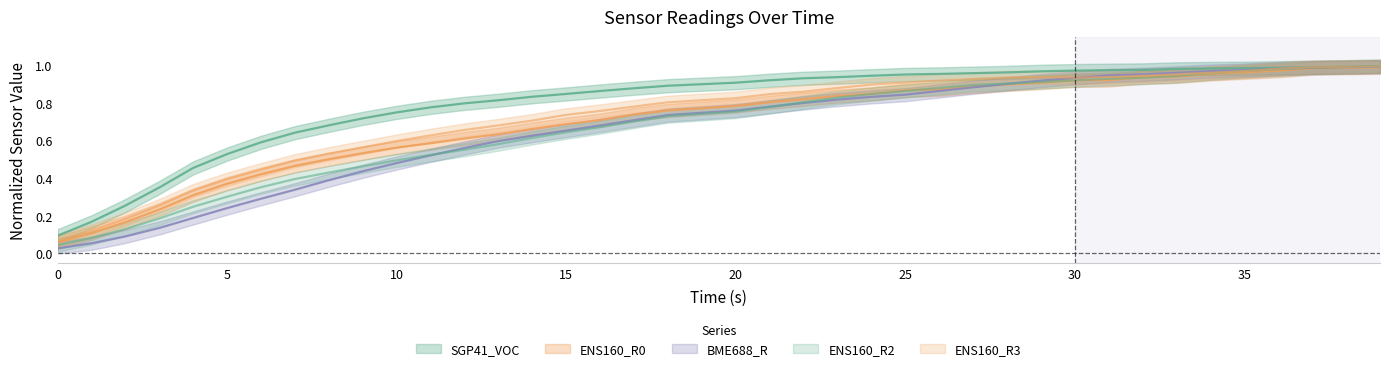

What is the value of the ENS160_R2 point at the 15th from the left?

0.6